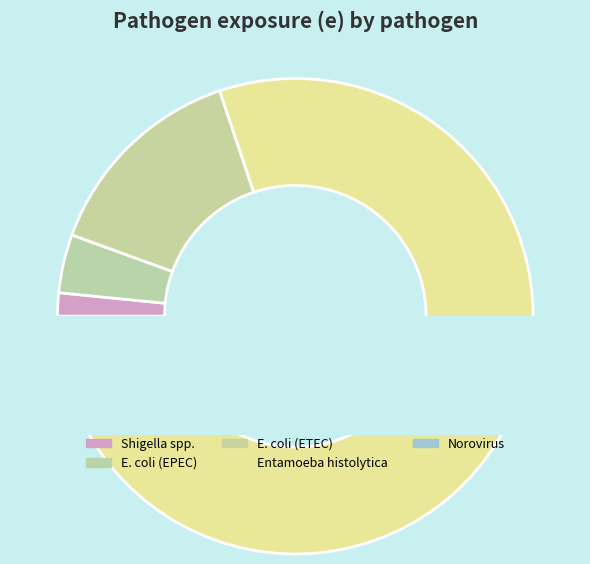

Which slice represents more than half of the pie?

Entamoeba histolytica